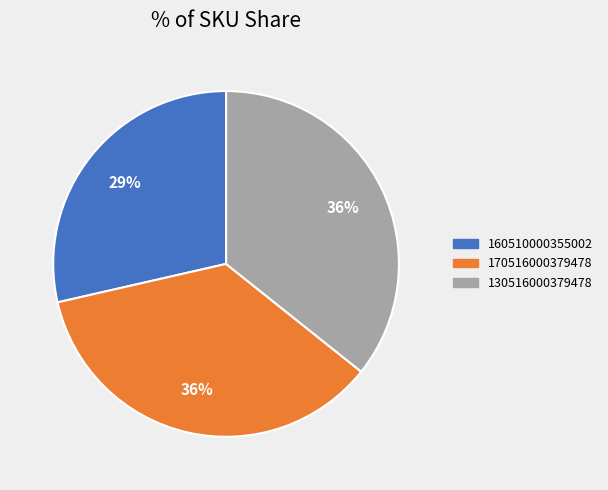

Between 160510000355002 and 170516000379478, which is larger?

170516000379478